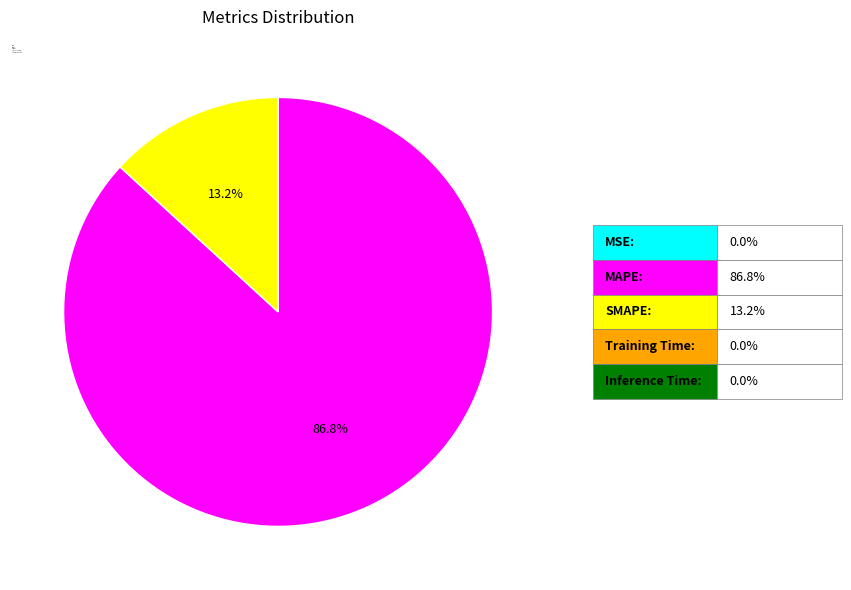

What percentage is NOT represented by SMAPE?

86.8%